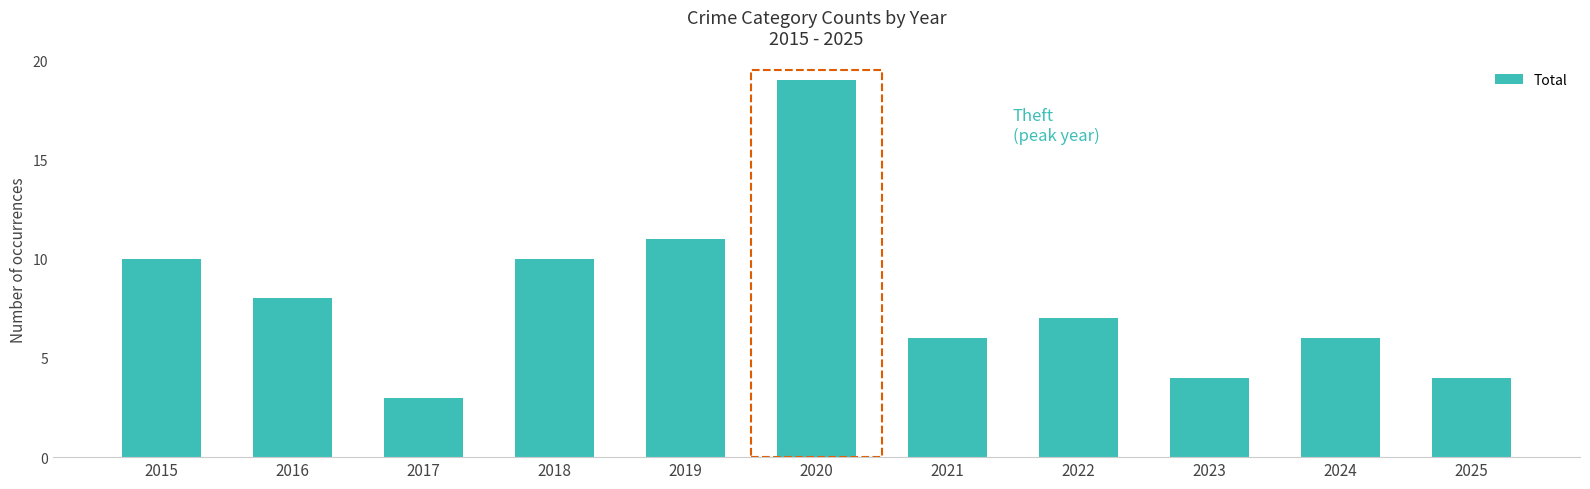

At which label is the value closest to 11?

2019